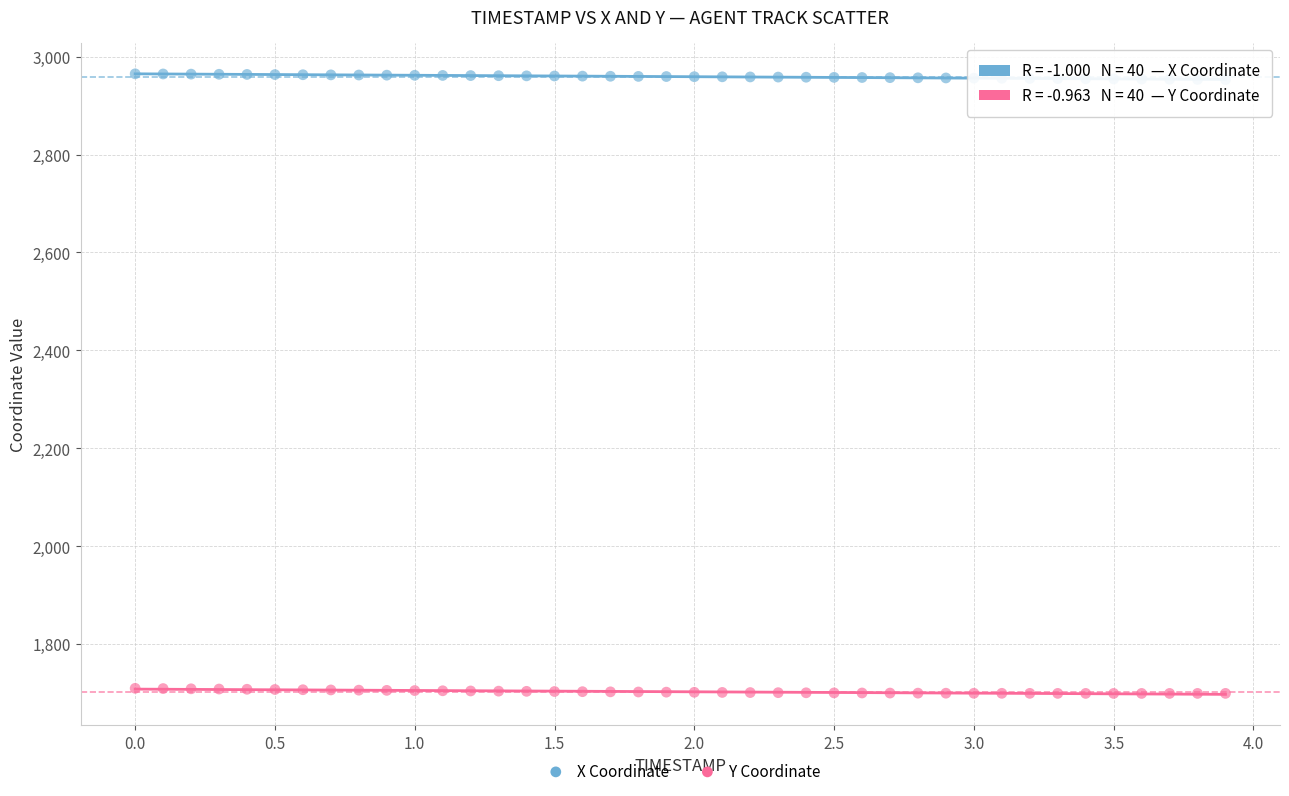

Across all data points, what is the range of X values (max minus min)?

3.9